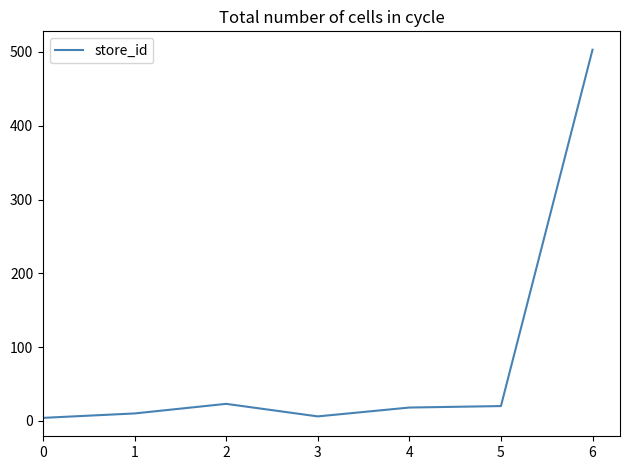

What is the ratio of the value at 6 to the value at 2?

21.9